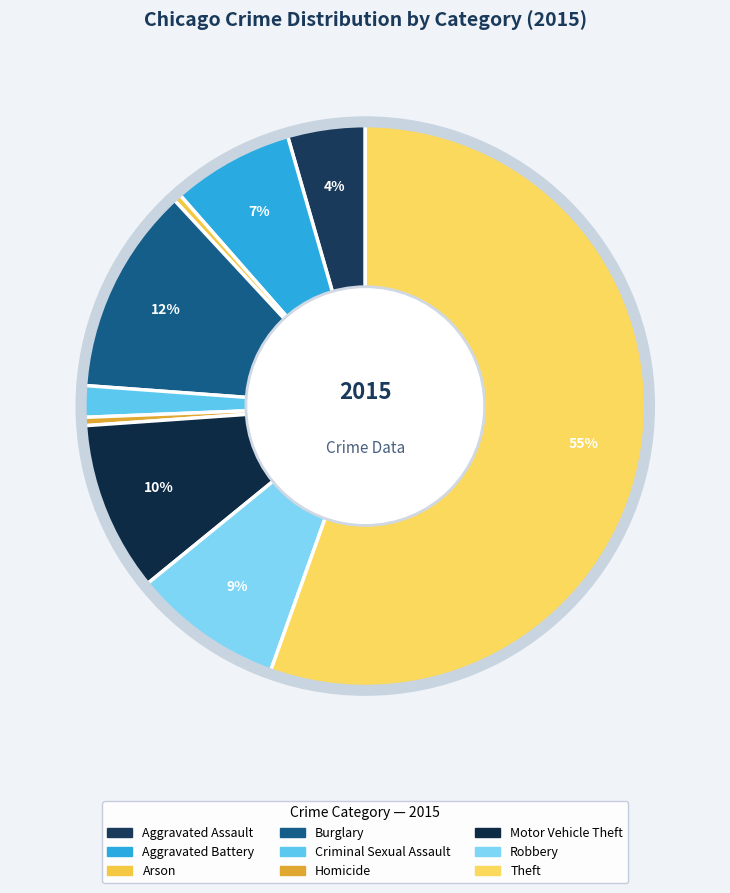

What is the change in value from Aggravated Battery to Burglary?

+2864